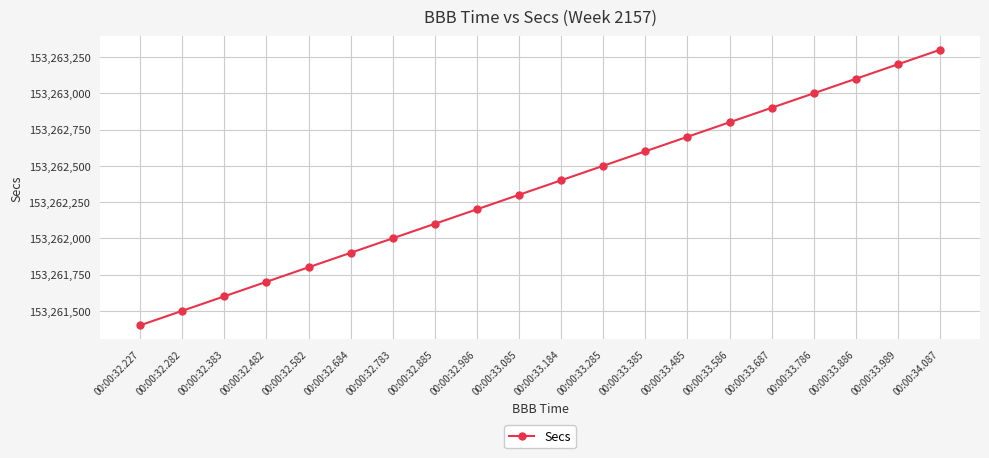

What is the change in value from 00:00:33.687 to 00:00:33.786?

+100